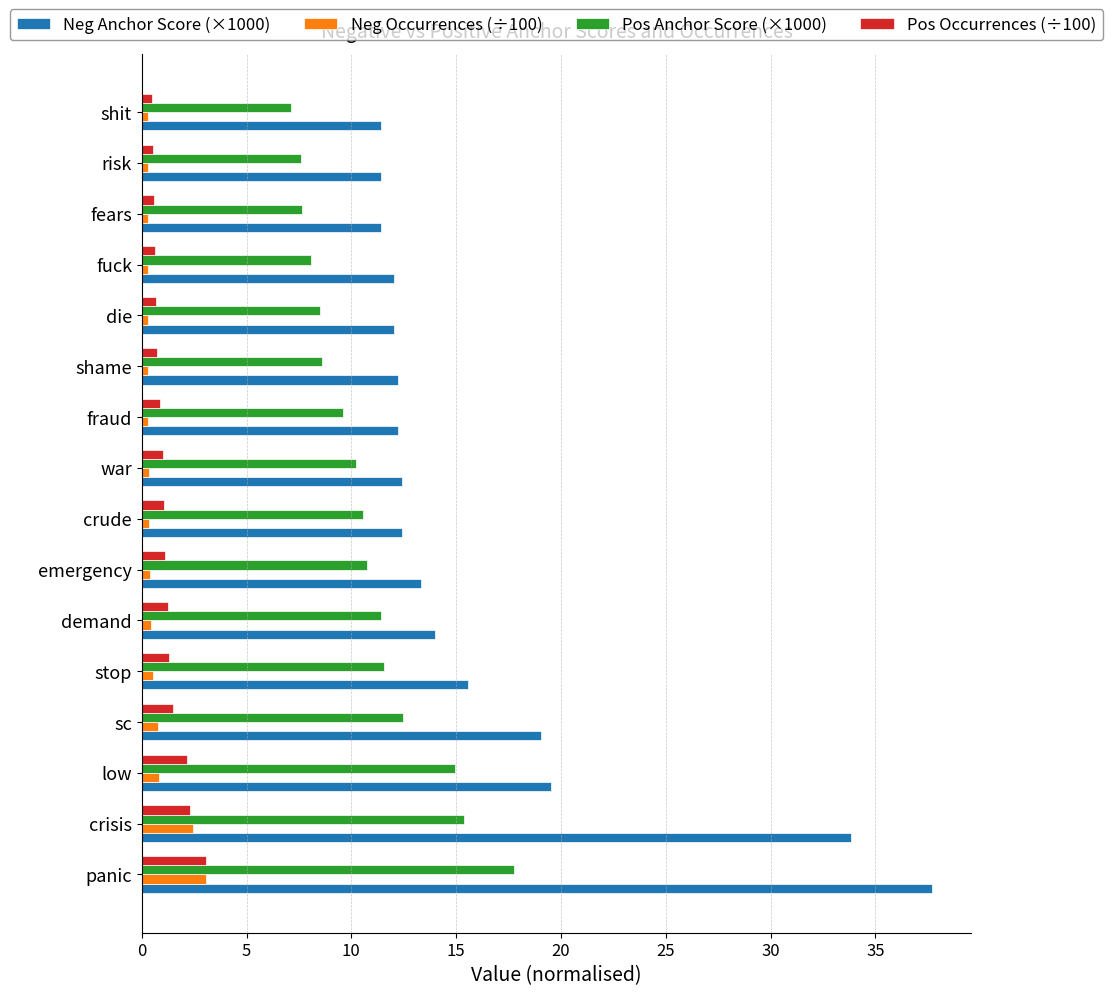

What is the spread (max minus min) of values at low?

18.7